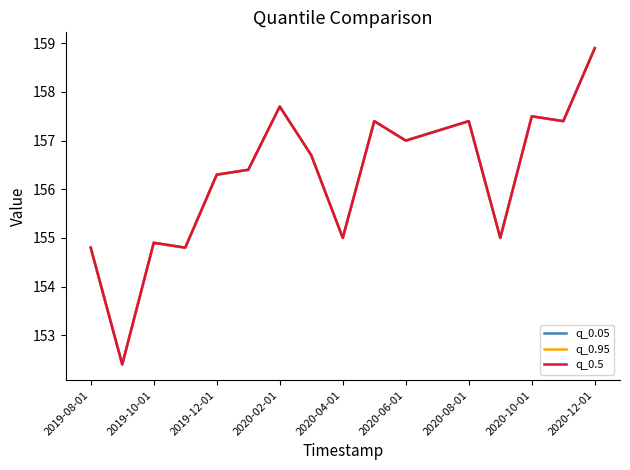

Reading left to right, extract all data points from this chart.

q_0.05: 154.8	152.4	154.9	154.8	156.3	156.4	157.7	156.7	155.0	157.4	157.0	157.2	157.4	155.0	157.5	157.4	158.9
q_0.95: 154.8	152.4	154.9	154.8	156.3	156.4	157.7	156.7	155.0	157.4	157.0	157.2	157.4	155.0	157.5	157.4	158.9
q_0.5: 154.8	152.4	154.9	154.8	156.3	156.4	157.7	156.7	155.0	157.4	157.0	157.2	157.4	155.0	157.5	157.4	158.9